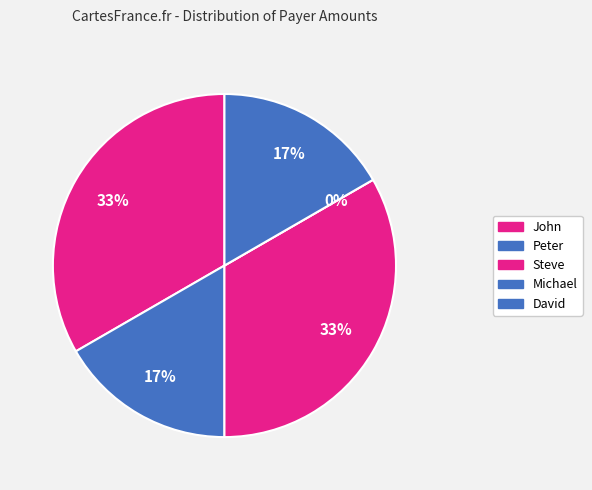

Between Peter and Michael, which is larger?

Peter